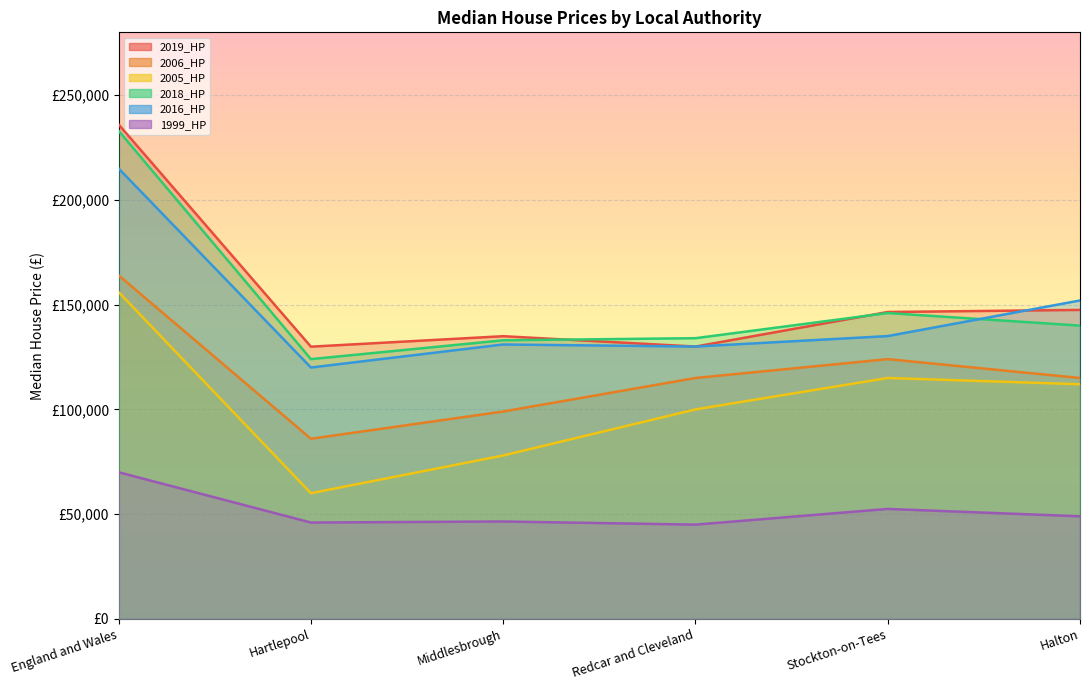

What is the average value of the 2018_HP series?

151667